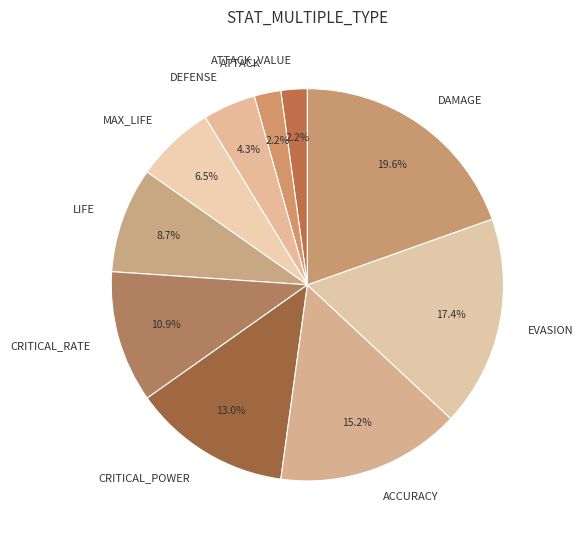

Which category has the biggest portion of the pie?

DAMAGE